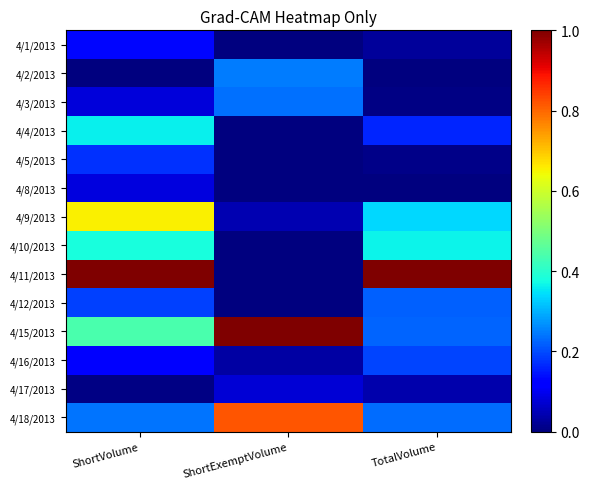

Reading left to right, extract all data points from this chart.

4/1/2013: ShortVolume=0.1	ShortExemptVolume=0.0	TotalVolume=0.0
4/2/2013: ShortVolume=0.0	ShortExemptVolume=0.2	TotalVolume=0.0
4/3/2013: ShortVolume=0.1	ShortExemptVolume=0.2	TotalVolume=0.0
4/4/2013: ShortVolume=0.4	ShortExemptVolume=0.0	TotalVolume=0.2
4/5/2013: ShortVolume=0.2	ShortExemptVolume=0.0	TotalVolume=0.0
4/8/2013: ShortVolume=0.1	ShortExemptVolume=0.0	TotalVolume=0.0
4/9/2013: ShortVolume=0.7	ShortExemptVolume=0.0	TotalVolume=0.3
4/10/2013: ShortVolume=0.4	ShortExemptVolume=0.0	TotalVolume=0.4
4/11/2013: ShortVolume=1.0	ShortExemptVolume=0.0	TotalVolume=1.0
4/12/2013: ShortVolume=0.2	ShortExemptVolume=0.0	TotalVolume=0.2
4/15/2013: ShortVolume=0.4	ShortExemptVolume=1.0	TotalVolume=0.2
4/16/2013: ShortVolume=0.1	ShortExemptVolume=0.0	TotalVolume=0.2
4/17/2013: ShortVolume=0.0	ShortExemptVolume=0.1	TotalVolume=0.0
4/18/2013: ShortVolume=0.2	ShortExemptVolume=0.8	TotalVolume=0.2